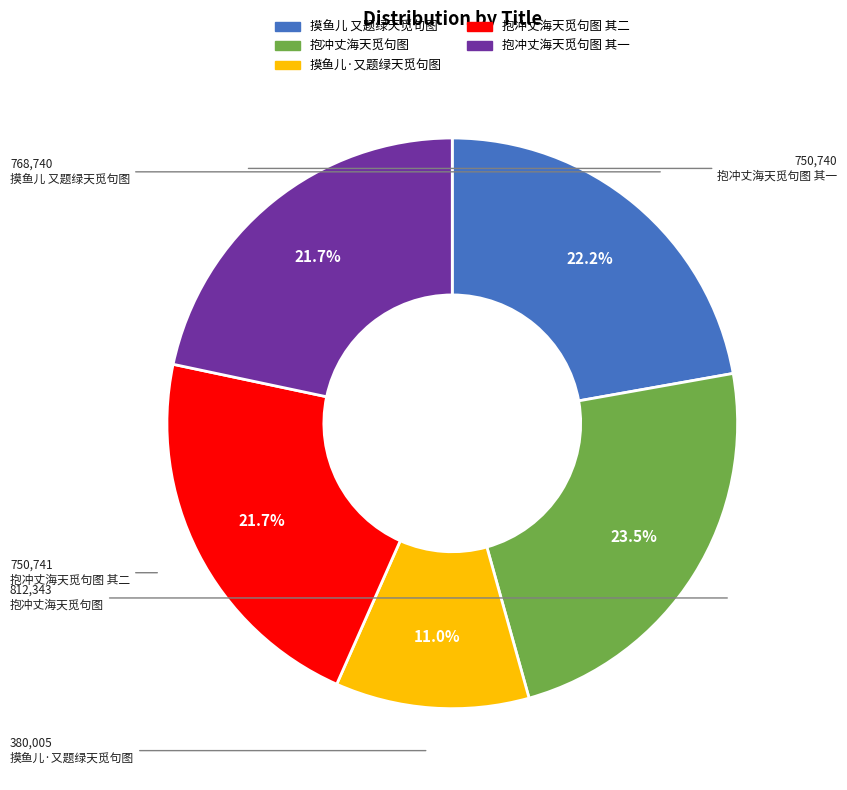

Is there a majority slice in this chart?

No